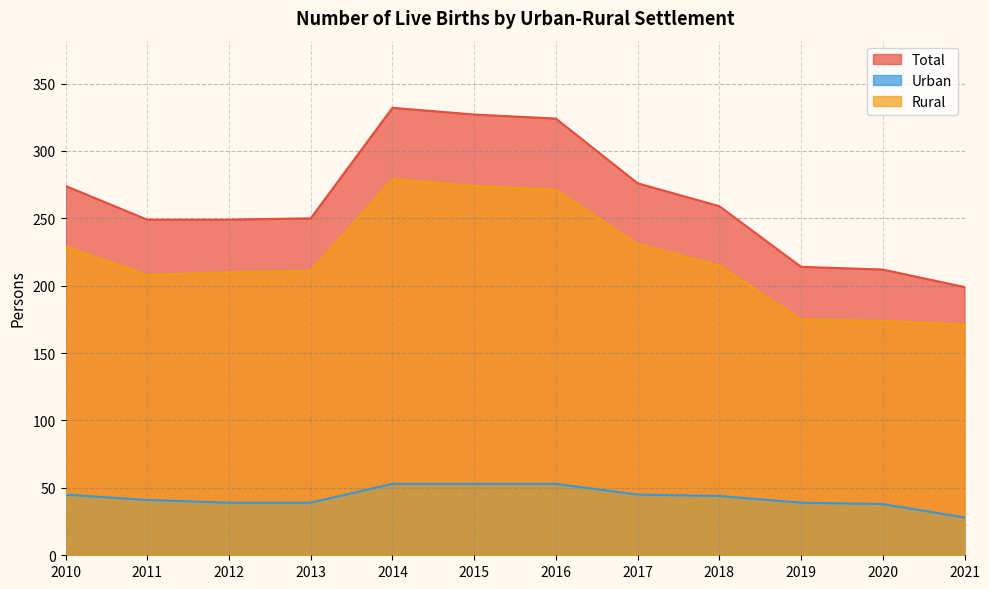

Reading right to left, extract all data points from this chart.

Total: 2021=199	2020=212	2019=214	2018=259	2017=276	2016=324	2015=327	2014=332	2013=250	2012=249	2011=249	2010=274
Urban: 2021=28	2020=38	2019=39	2018=44	2017=45	2016=53	2015=53	2014=53	2013=39	2012=39	2011=41	2010=45
Rural: 2021=171	2020=174	2019=175	2018=215	2017=231	2016=271	2015=274	2014=279	2013=211	2012=210	2011=208	2010=229